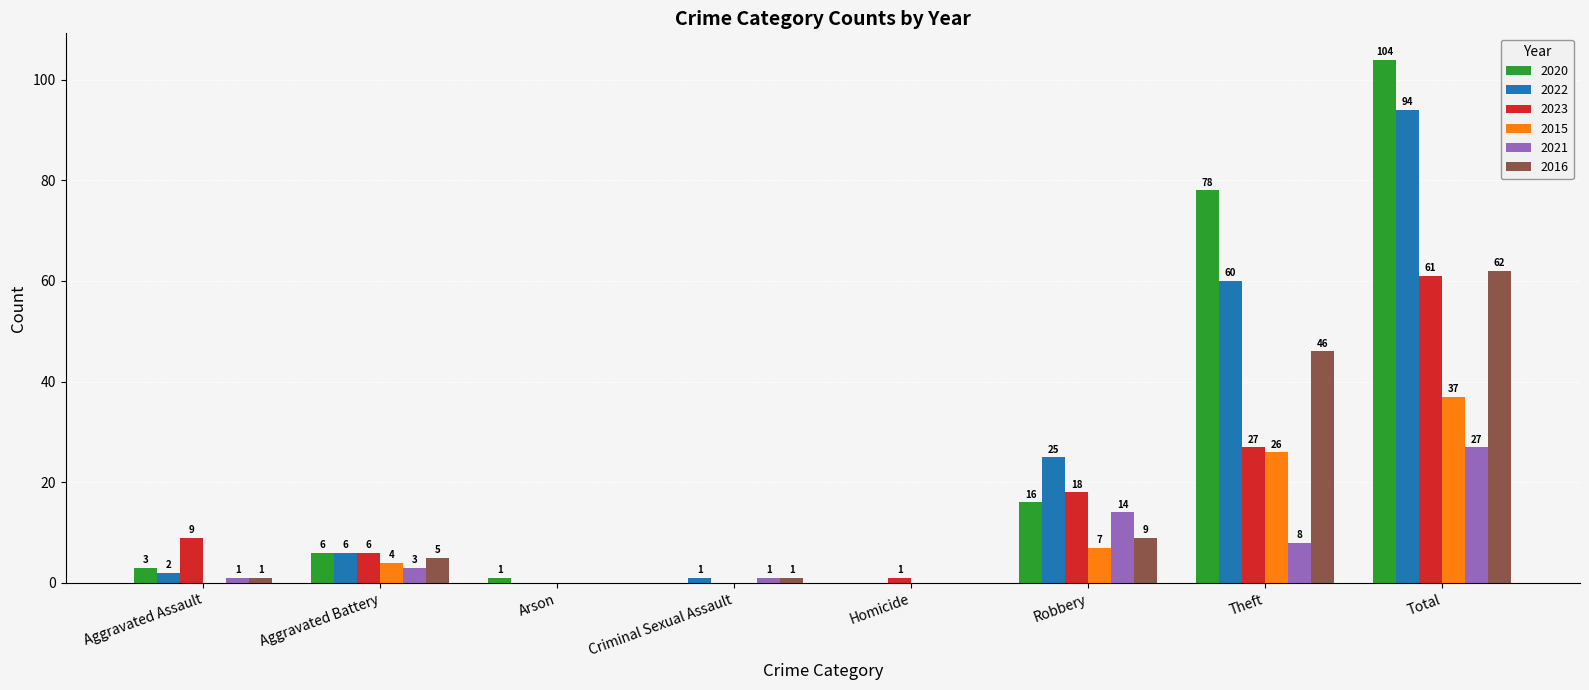

How many 2015 values are between 0 and 26?

7